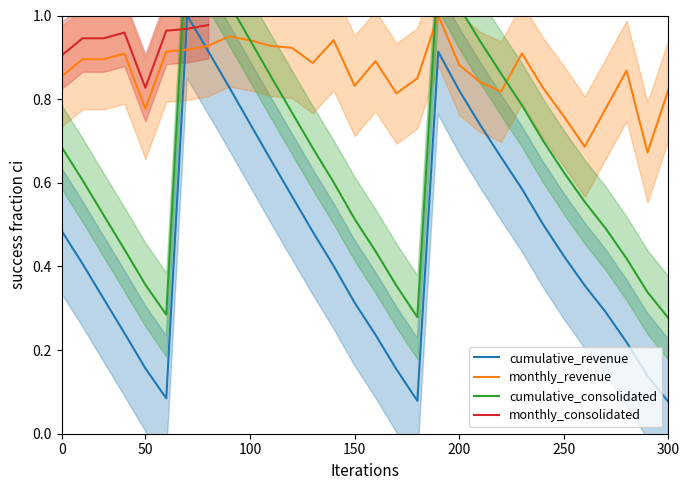

How many times do cumulative_revenue and monthly_revenue cross each other?

2